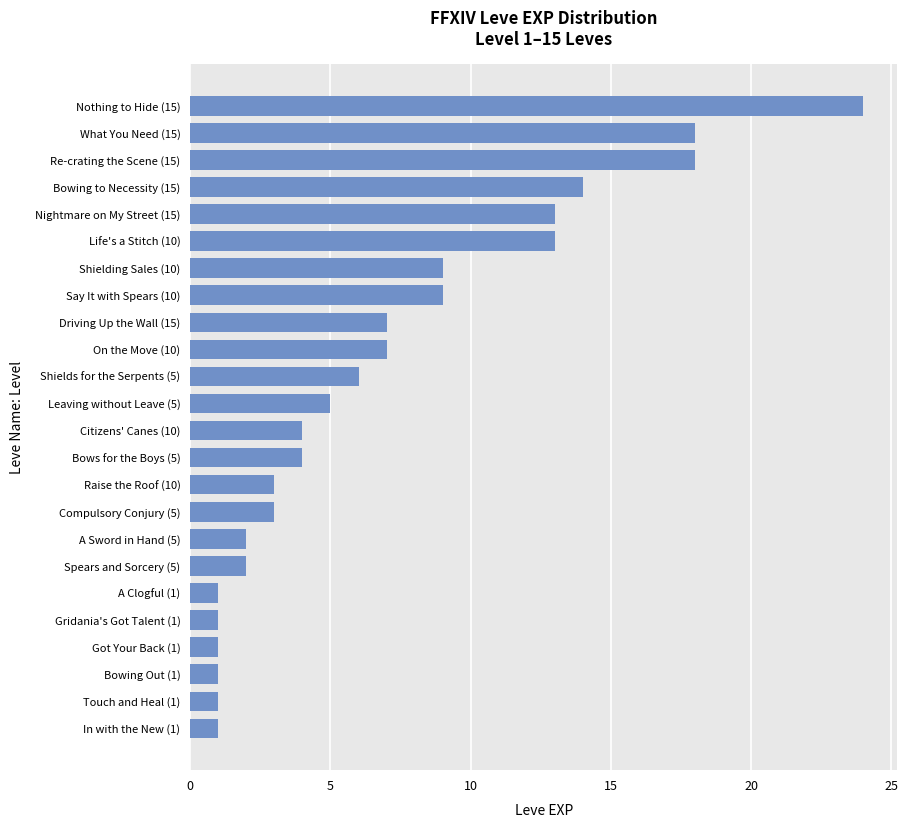

Between In with the New (1) and Say It with Spears (10), which is larger?

Say It with Spears (10)